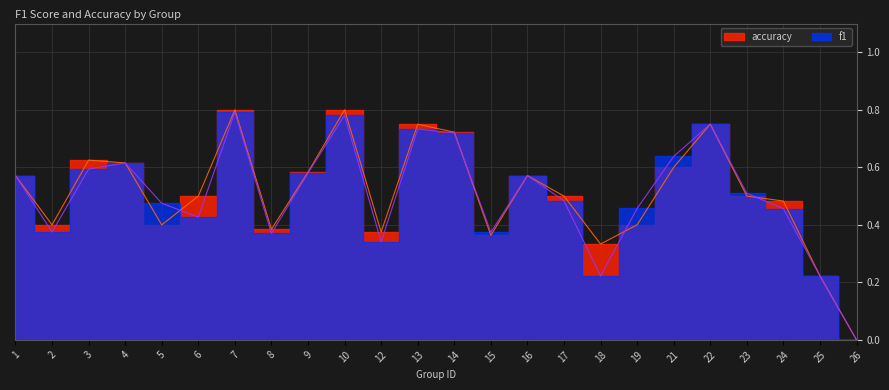

How many times do f1 and accuracy cross each other?

4